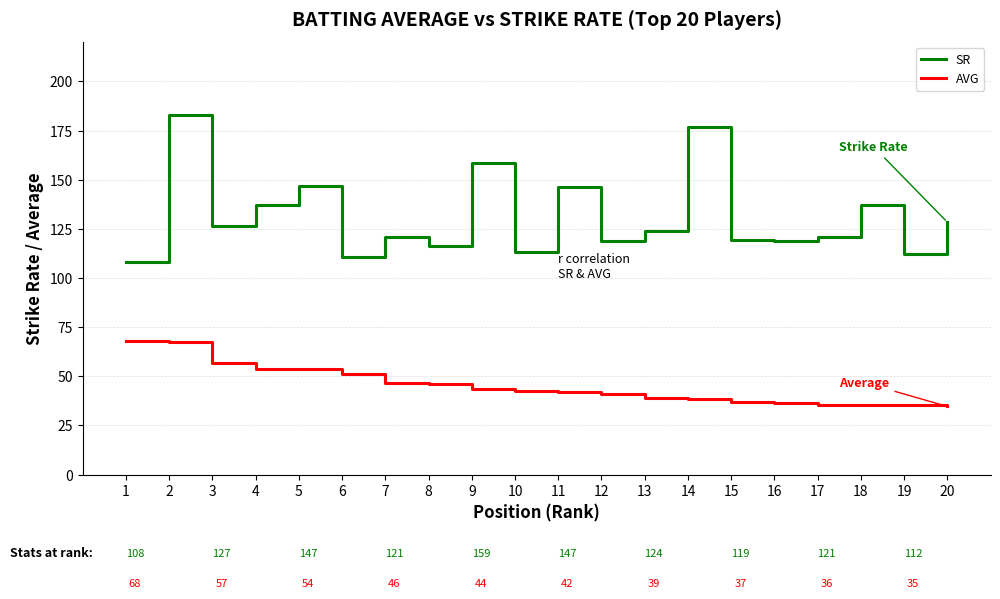

Is the value of SR at 5 greater than the value of AVG at 15?

Yes